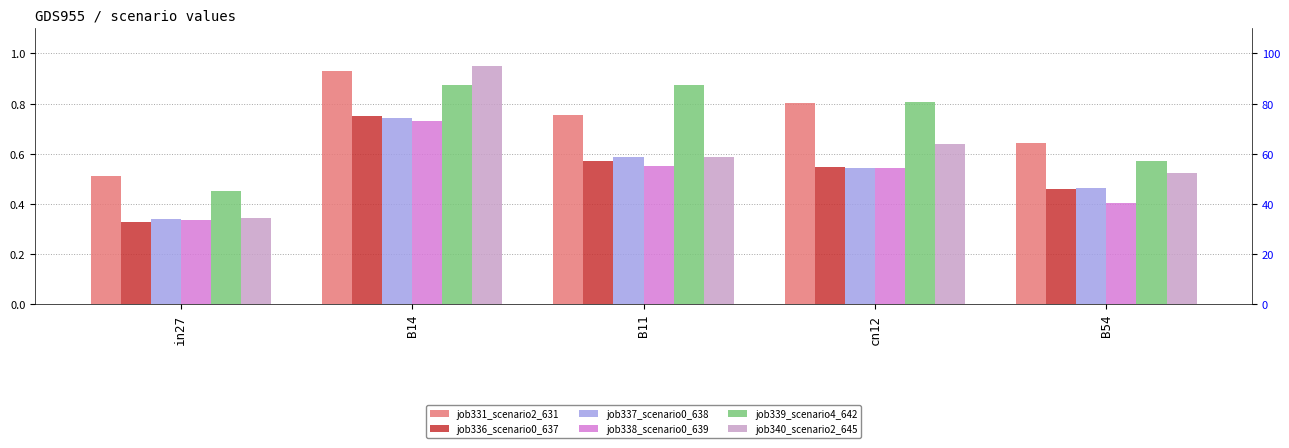

Rank the categories by job339_scenario4_642 value from highest to lowest.

B14, B11, cn12, B54, in27